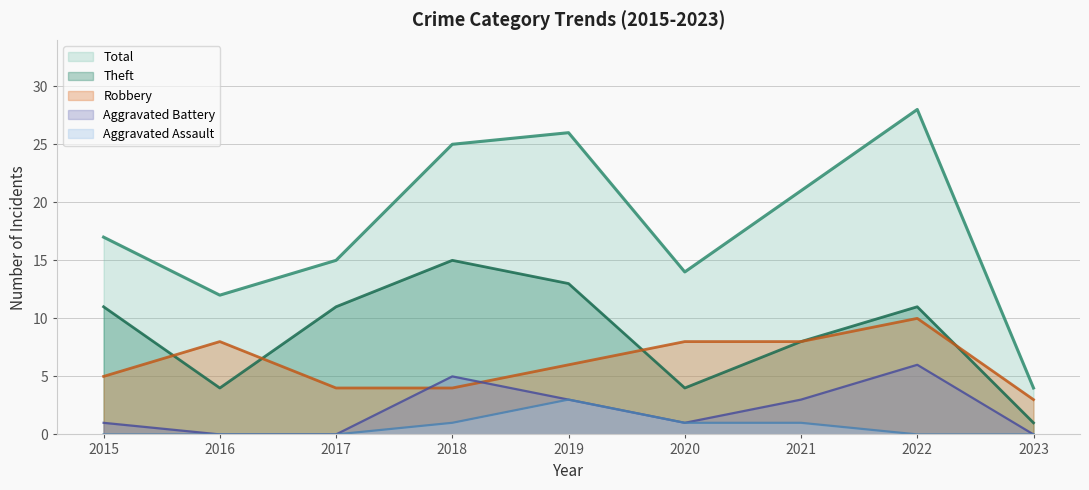

Between 2016 and 2017, which series saw the biggest shift?

Theft